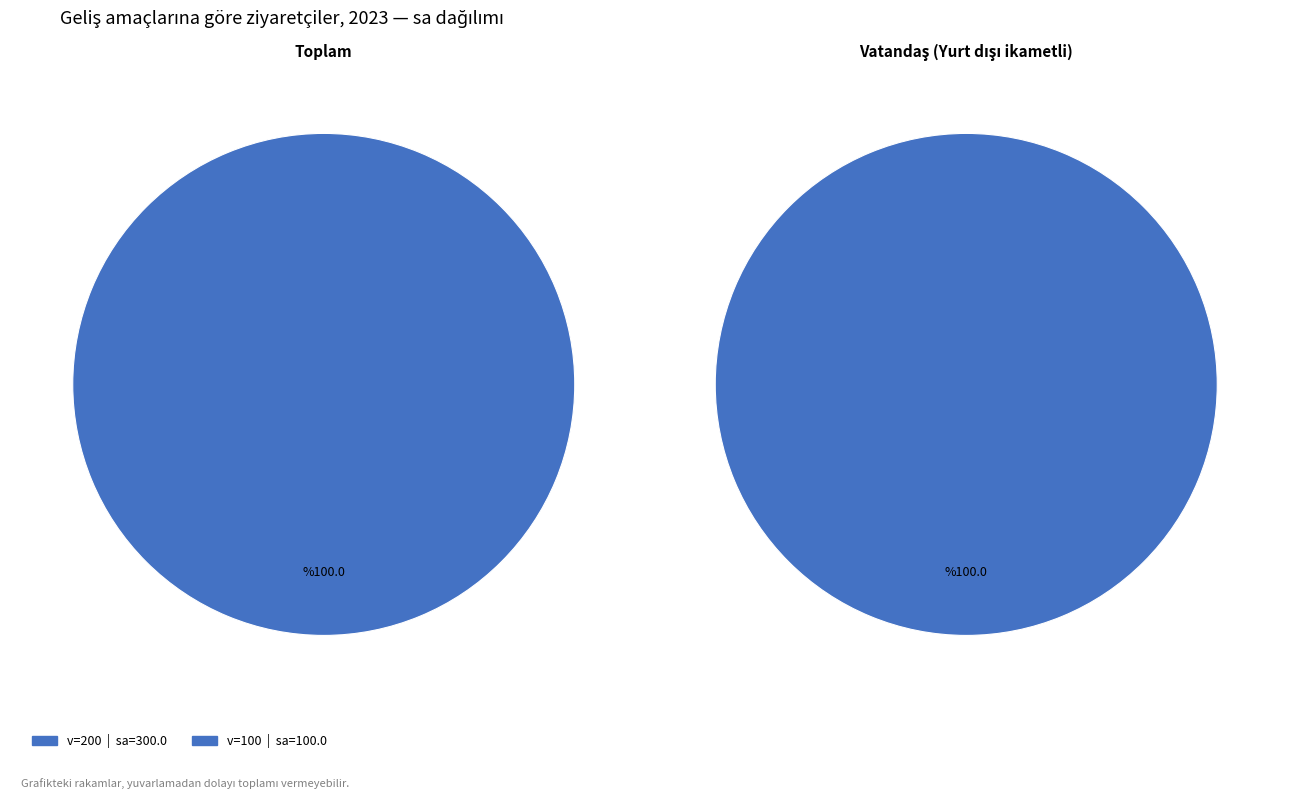

Is the sum of 100 and 200 greater than half?

Yes